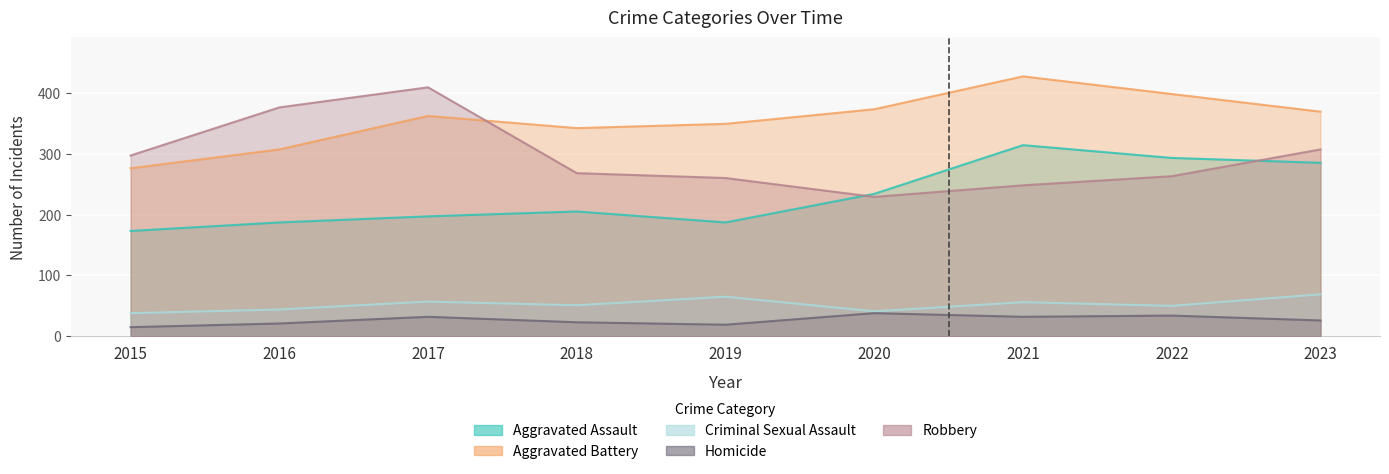

Where is Criminal Sexual Assault nearest to the value 53?

2018